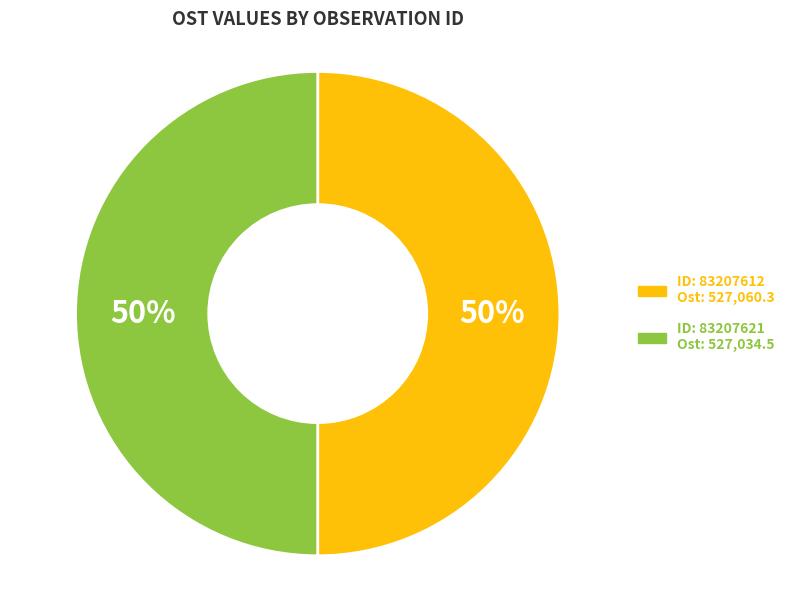

Is it true that ID: 83207621 Ost: 527,034.5 is 44% of the pie?

False